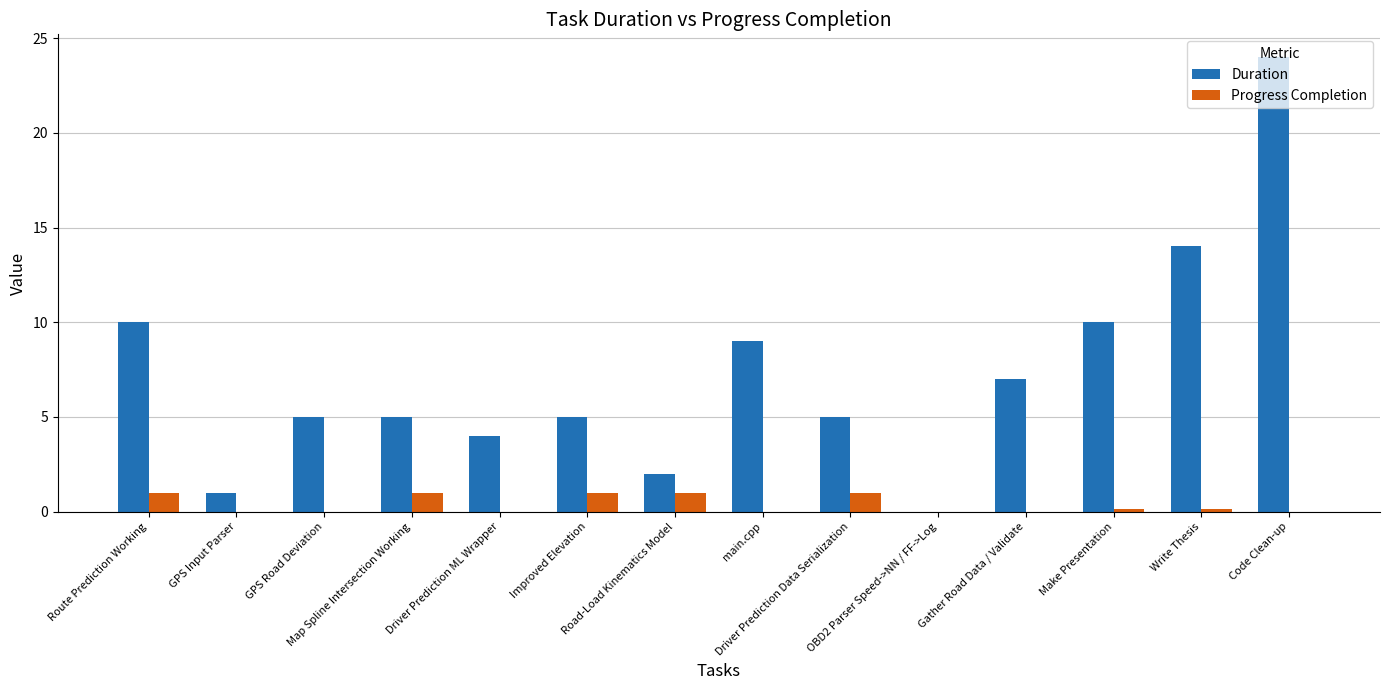

Between GPS Road Deviation and Gather Road Data / Validate, which series saw the biggest shift?

Duration